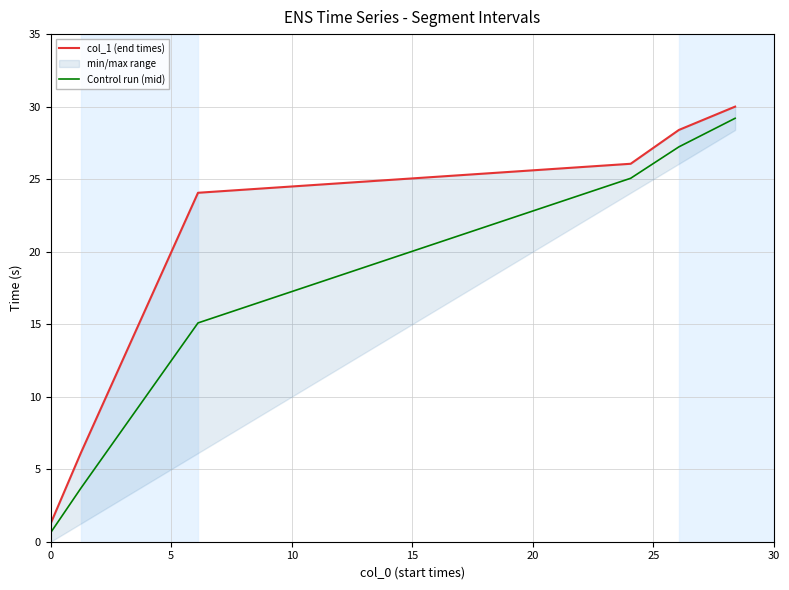

What is the maximum value for Control run (mid)?

29.2